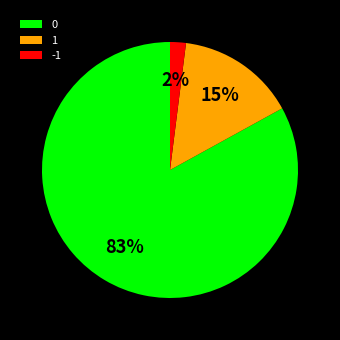

To the nearest percent, what is the difference between the 0 and 1 slice percentages?

68%